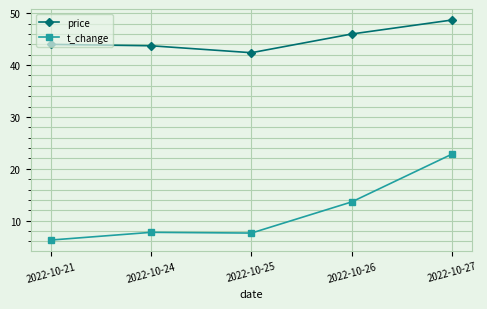

Is this an area chart (filled region under the line)?

No